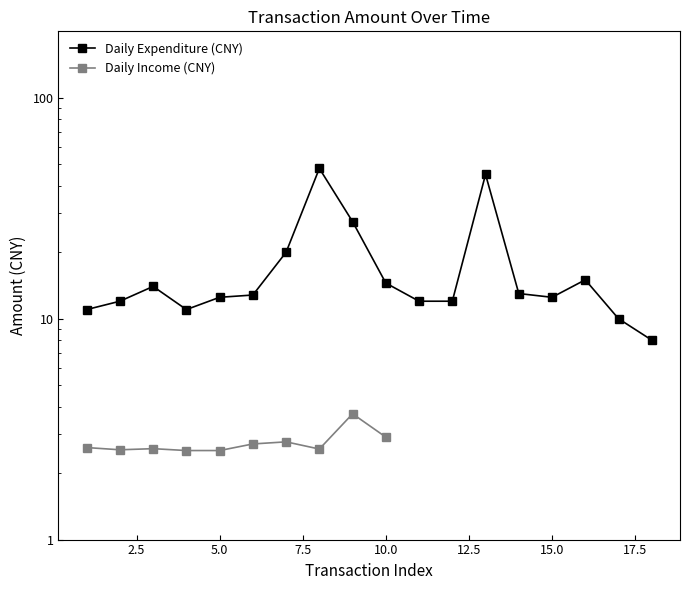

Count the number of values greater than 12.

11